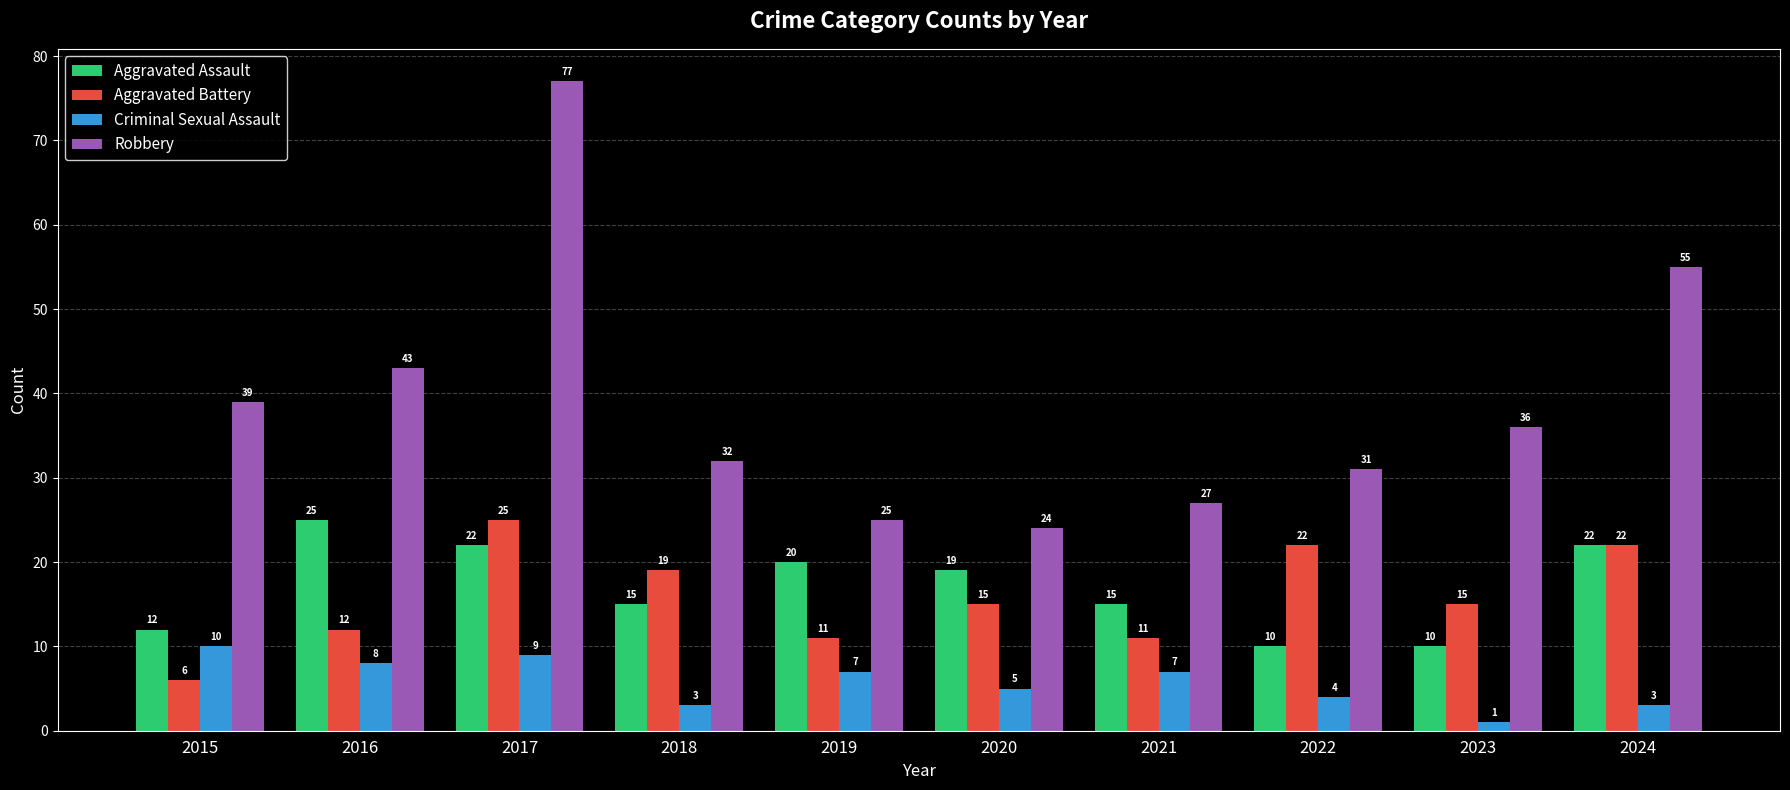

The value of Criminal Sexual Assault at 2020 is 5. True or false?

True